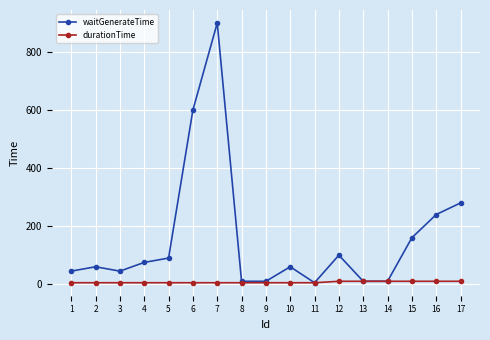

How many distinct data groups are displayed?

2